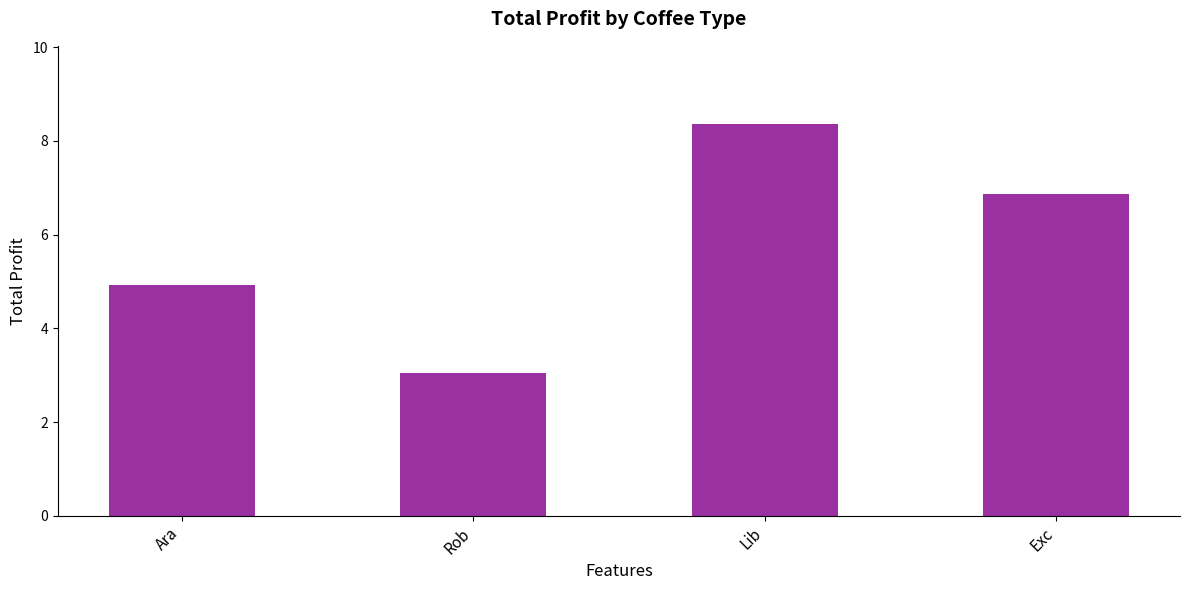

Reading left to right, what are all the values shown in this chart?

Ara=4.9	Rob=3.0	Lib=8.4	Exc=6.9